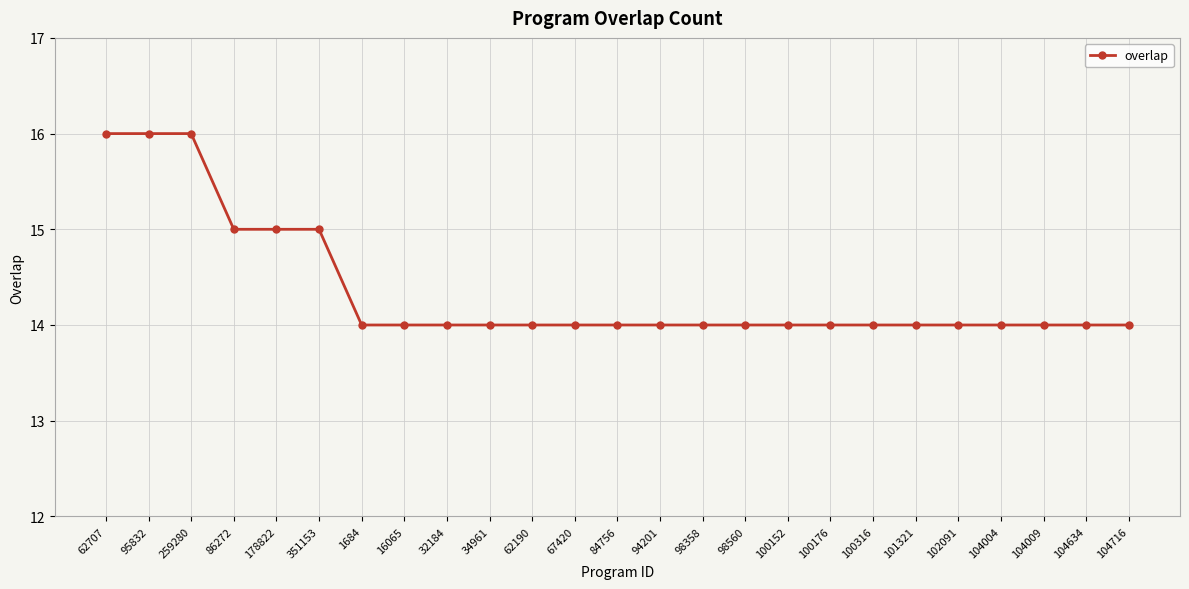

The chart shows a value of 19 at 1684. True or false?

False